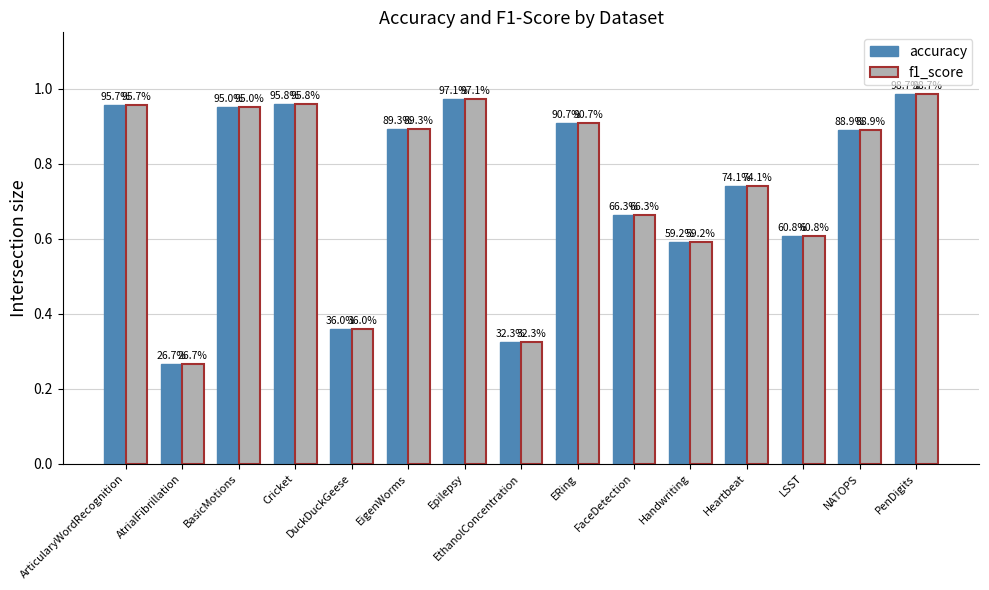

Reading right to left, extract all data points from this chart.

accuracy: PenDigits=1.0	NATOPS=0.9	LSST=0.6	Heartbeat=0.7	Handwriting=0.6	FaceDetection=0.7	ERing=0.9	EthanolConcentration=0.3	Epilepsy=1.0	EigenWorms=0.9	DuckDuckGeese=0.4	Cricket=1.0	BasicMotions=0.9	AtrialFibrillation=0.3	ArticularyWordRecognition=1.0
f1_score: PenDigits=1.0	NATOPS=0.9	LSST=0.6	Heartbeat=0.7	Handwriting=0.6	FaceDetection=0.7	ERing=0.9	EthanolConcentration=0.3	Epilepsy=1.0	EigenWorms=0.9	DuckDuckGeese=0.4	Cricket=1.0	BasicMotions=0.9	AtrialFibrillation=0.3	ArticularyWordRecognition=1.0